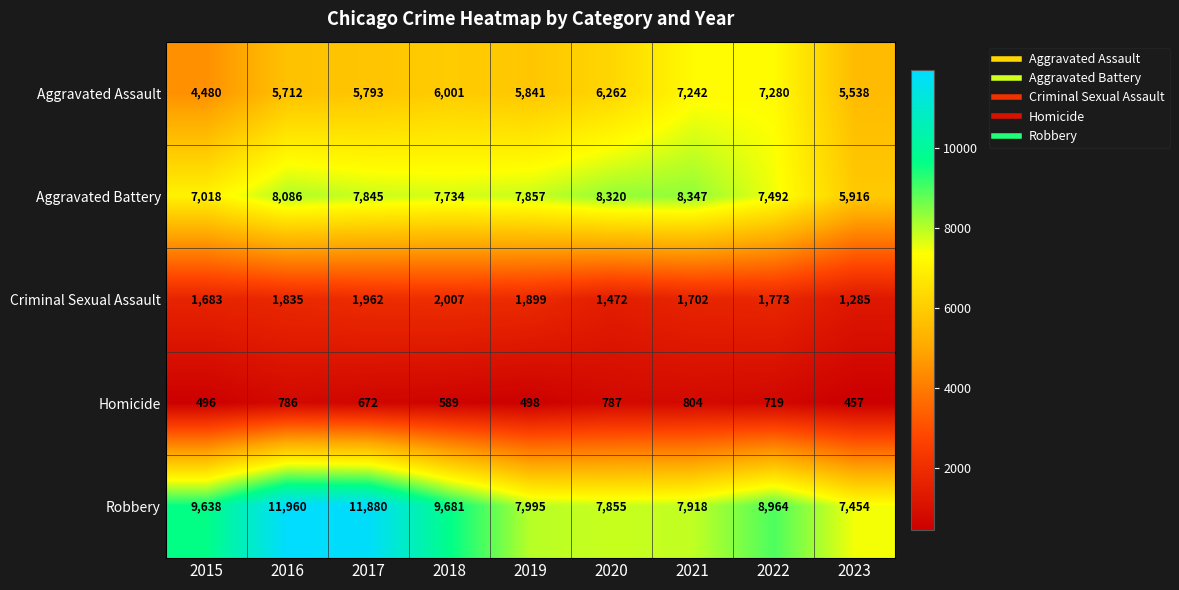

What is the sum of all Homicide values?

5808